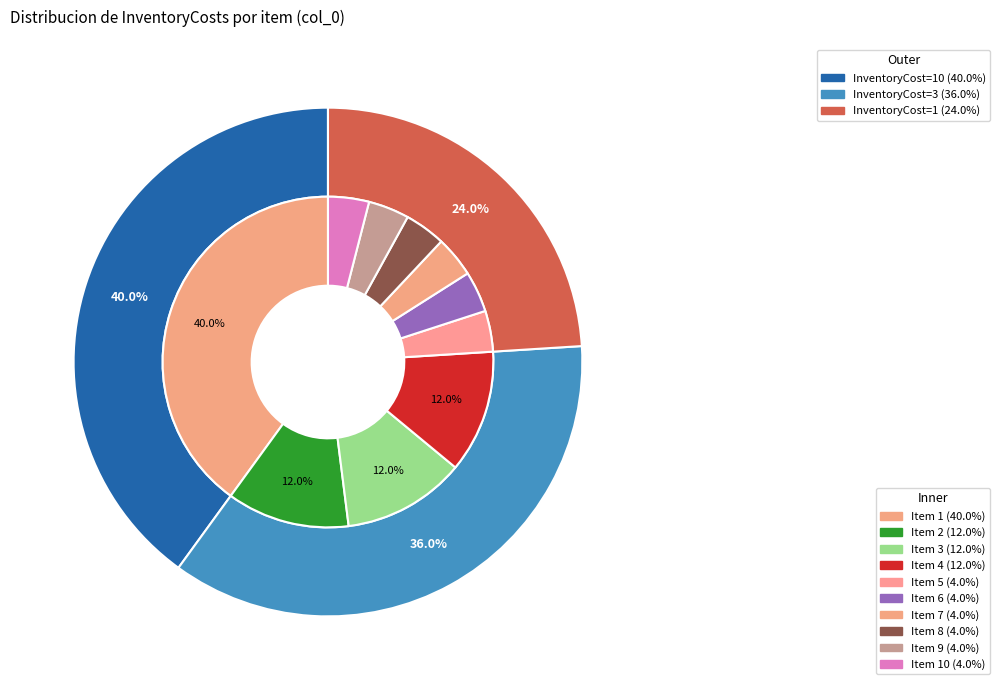

Which has a higher value, 9 or 7?

9